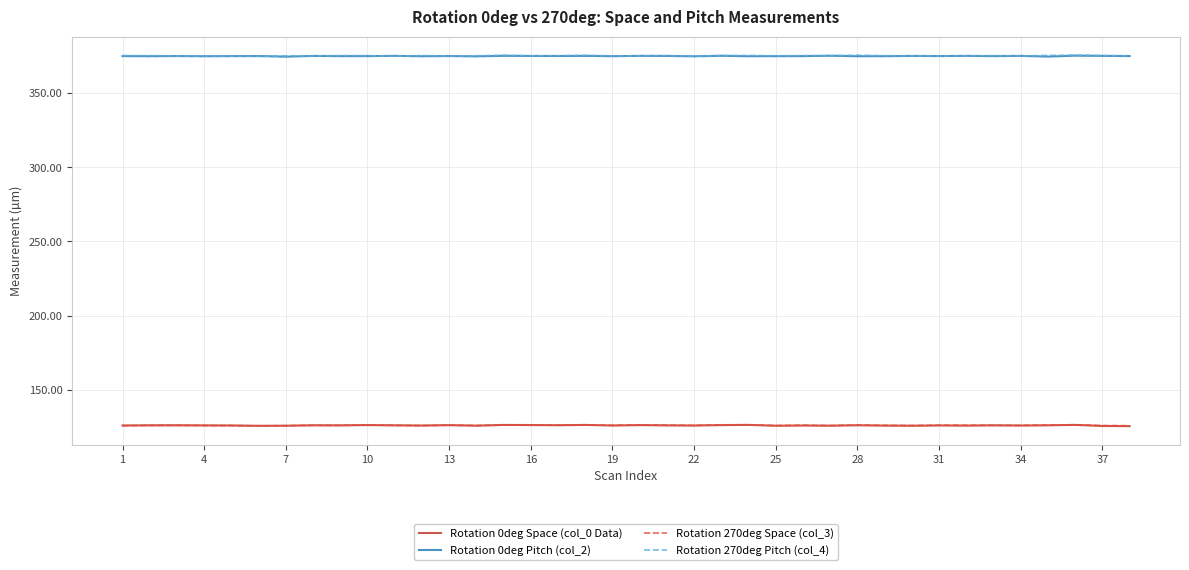

What is the difference between the maximum and minimum values in the Rotation 270deg Space (col_3) series?

0.7